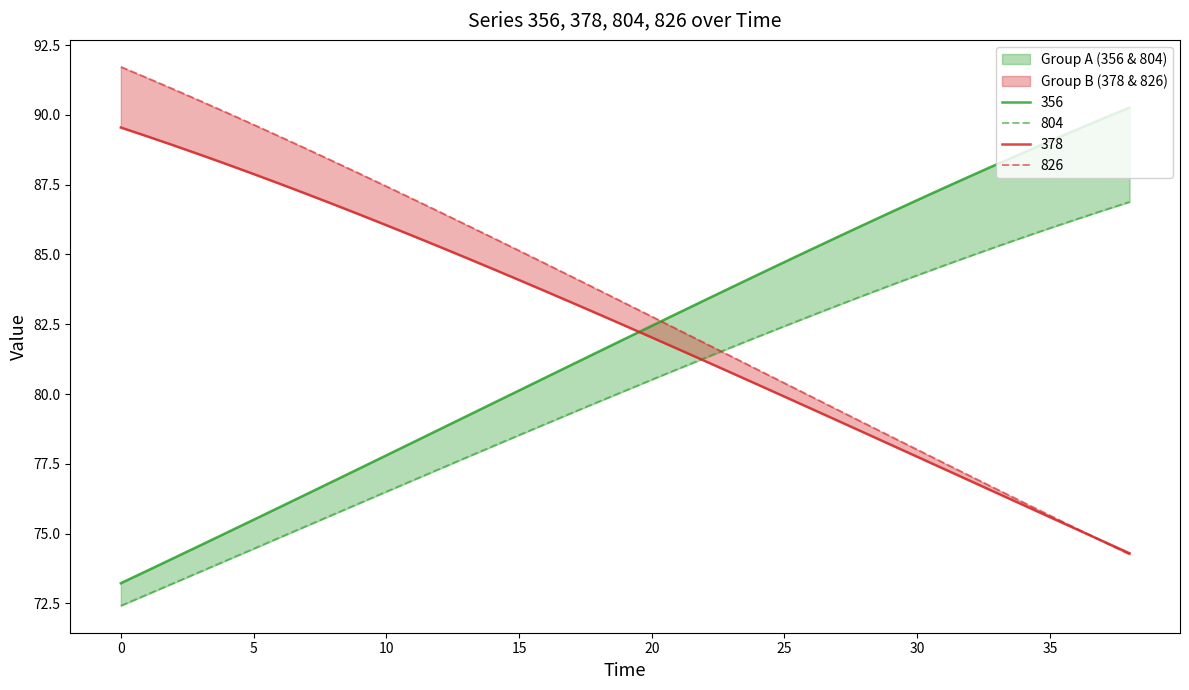

How many distinct data groups are displayed?

4